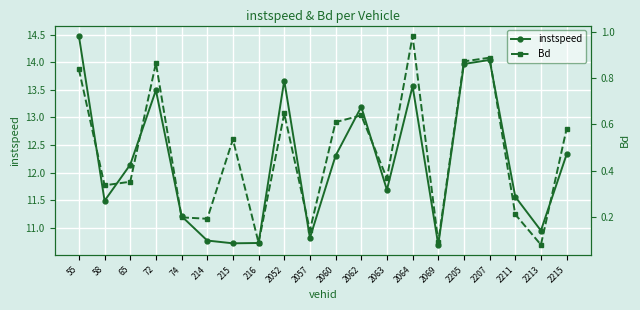

True or false: Bd has more than 2 points higher than both neighbors.

True